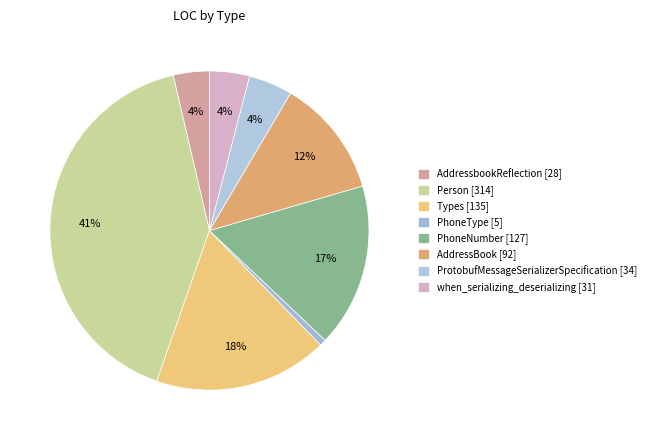

Is it true that AddressbookReflection is 4% of the pie?

True